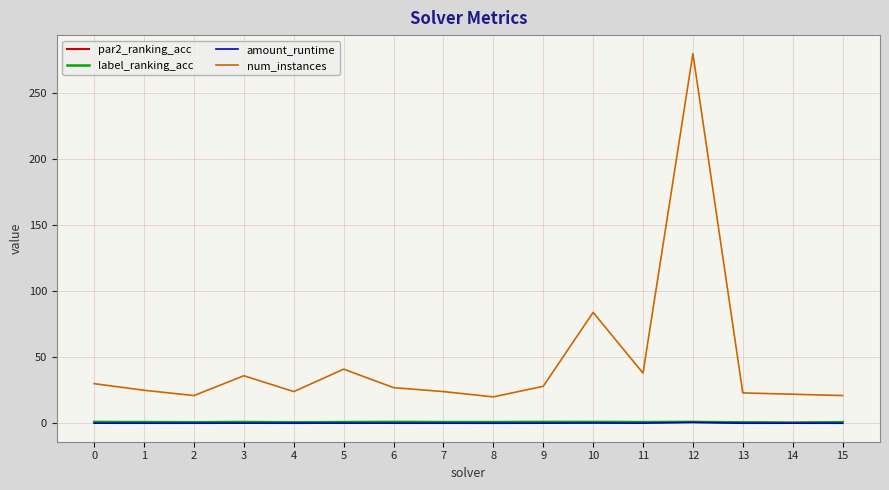

What is the total value across all series at 11?

40.0